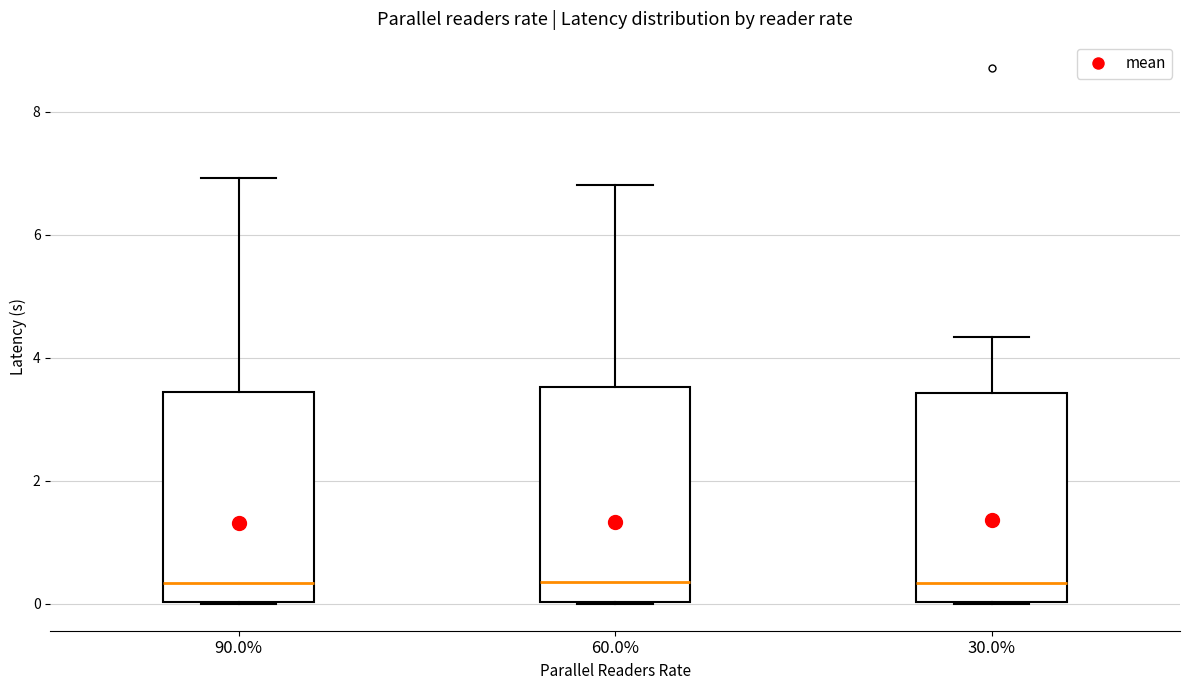

Reading left to right, transcribe this box plot: for each box, give where its median line is, the range the box spans, and where its two whiskers end, as read against the y-axis. The values are not printed on the chart, so give them approximately, as read against the axis.

90.0%: median 0.4, box 0.0 to 3.4, whiskers 0.0 to 7.0
60.0%: median 0.4, box 0.0 to 3.6, whiskers 0.0 to 6.8
30.0%: median 0.4, box 0.0 to 3.4, whiskers 0.0 to 4.4